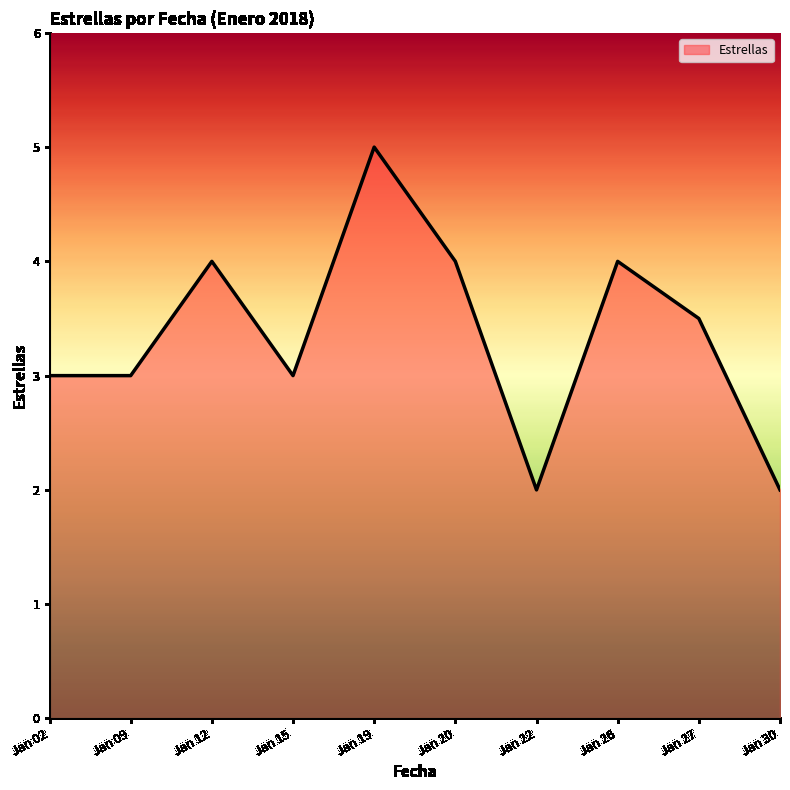

Read the value at Jan 19.

5.0